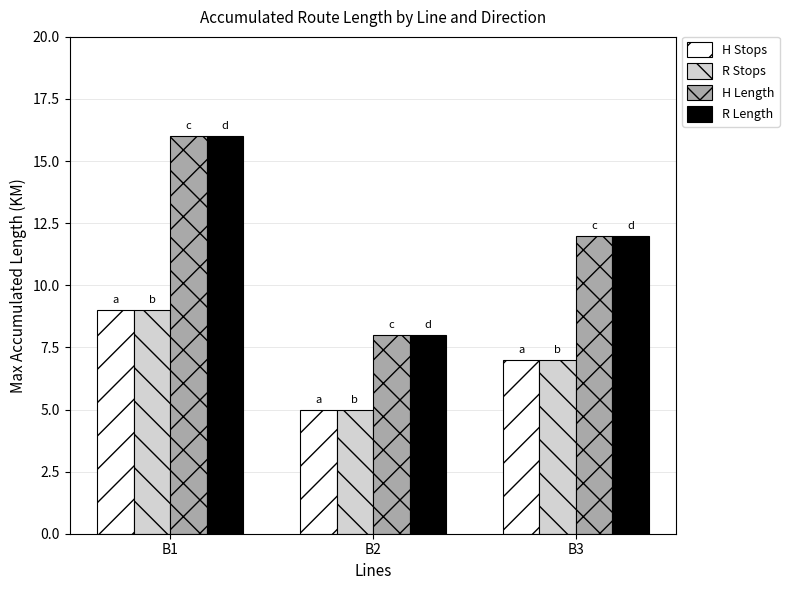

List the labels in order of H Length value, largest first.

B1, B3, B2